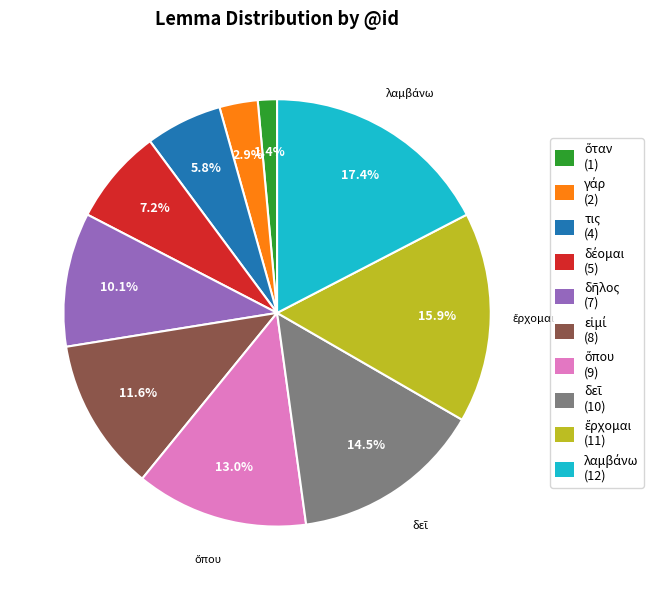

How many slices are in this pie chart?

10